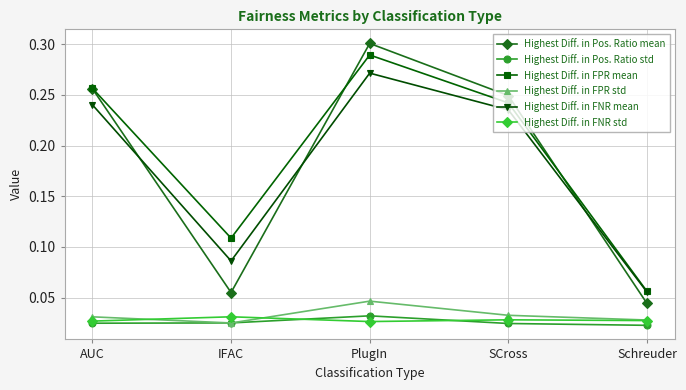

Between IFAC and SCross, which series saw the biggest shift?

Highest Diff. in Pos. Ratio mean